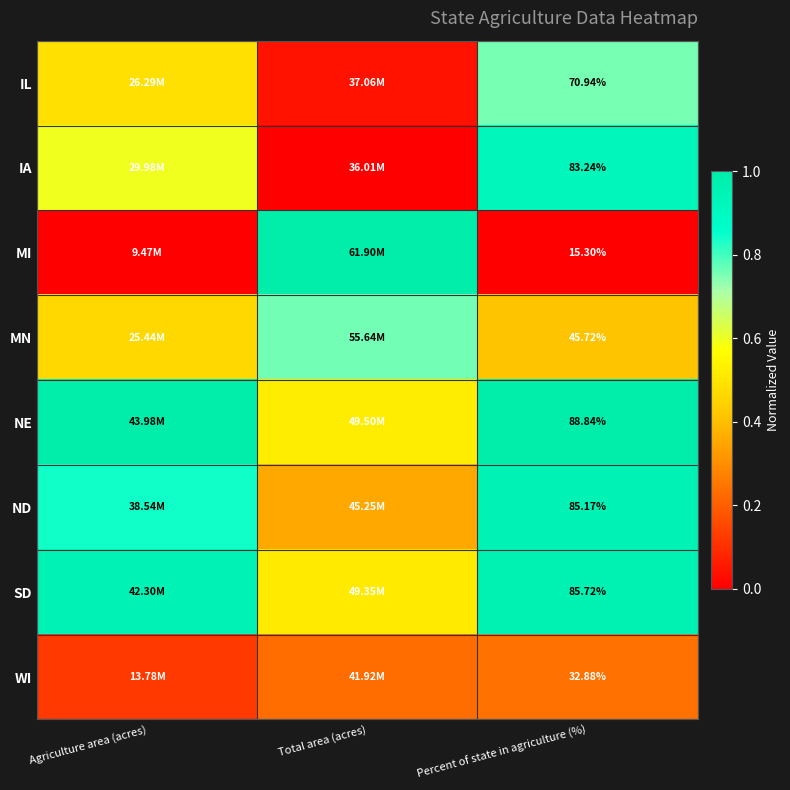

Is the value of ND at Percent of state in agriculture (%) greater than the value of WI at Percent of state in agriculture (%)?

Yes